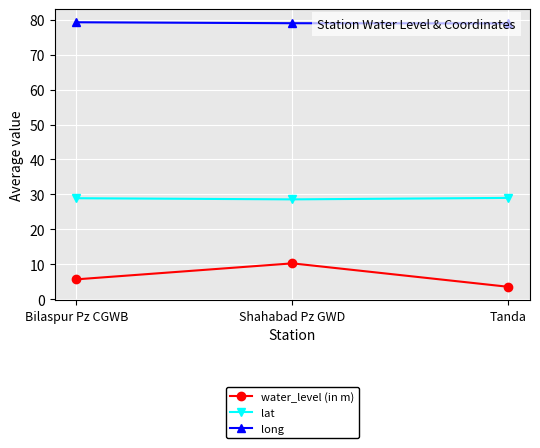

Which series has the largest total across all categories?

long